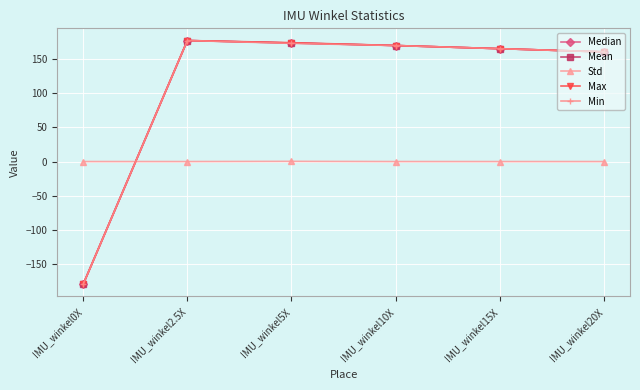

True or false: Mean and Std cross at least once.

True